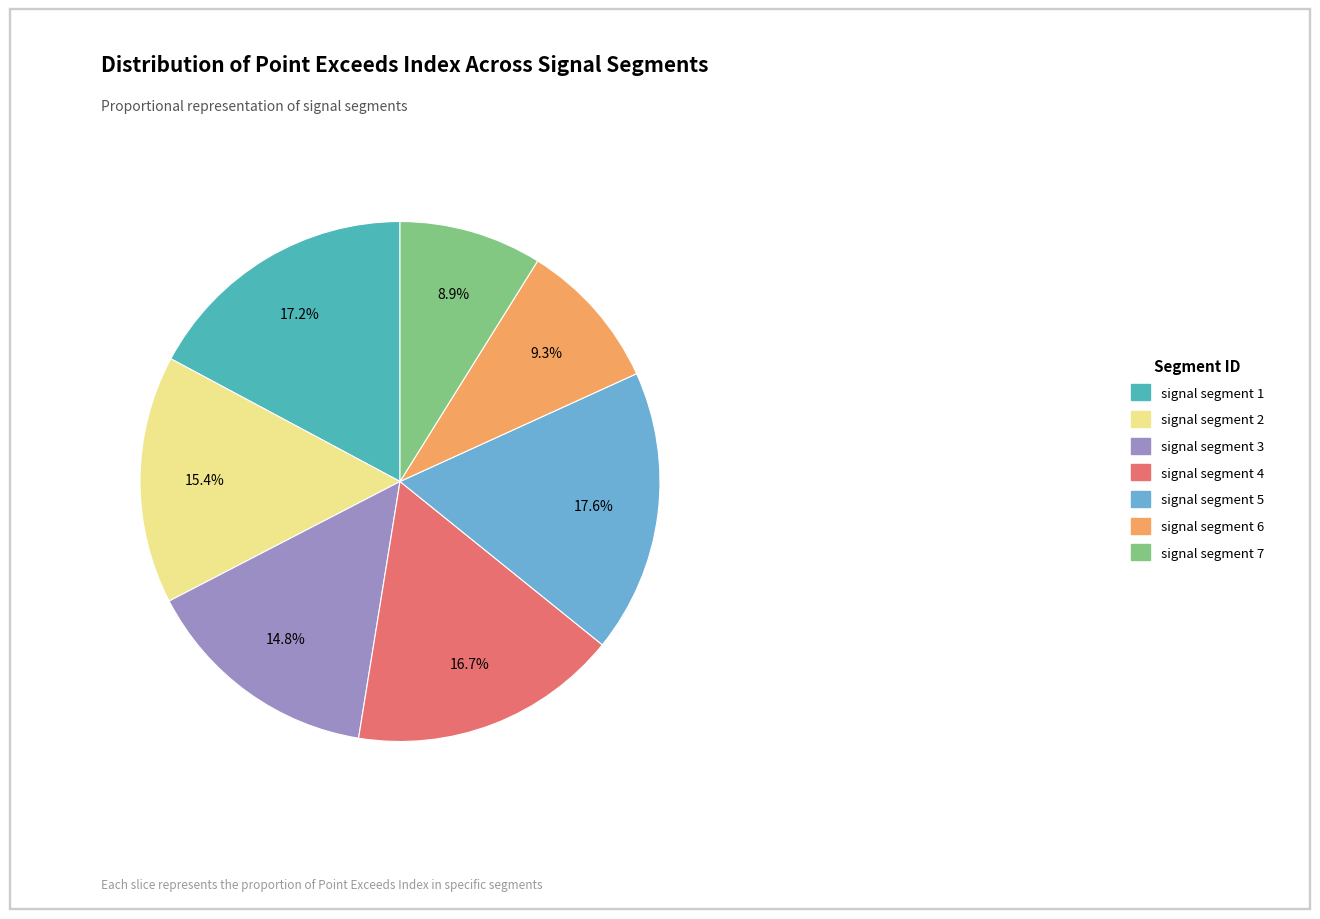

To the nearest percent, what percentage of the pie is signal segment 1?

17%